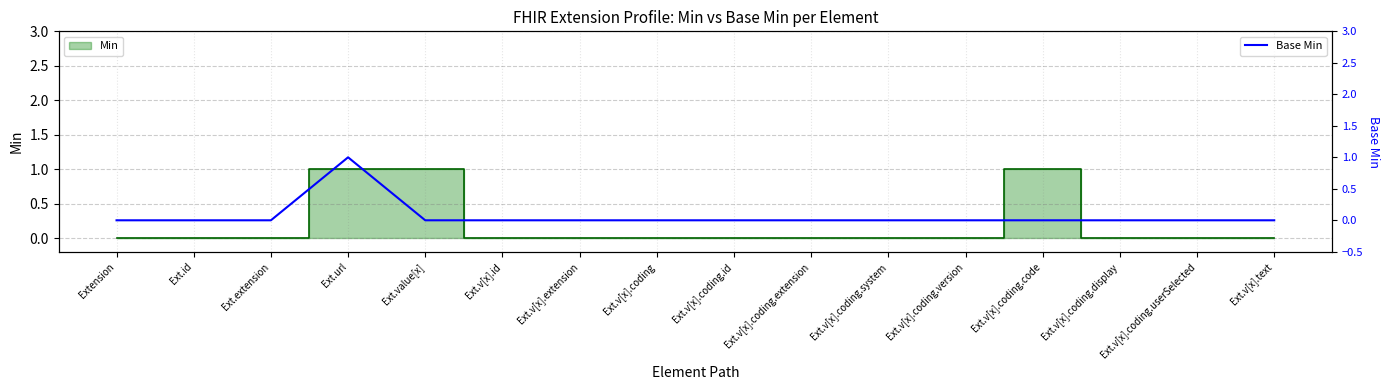

How many lines are shown in the chart?

1